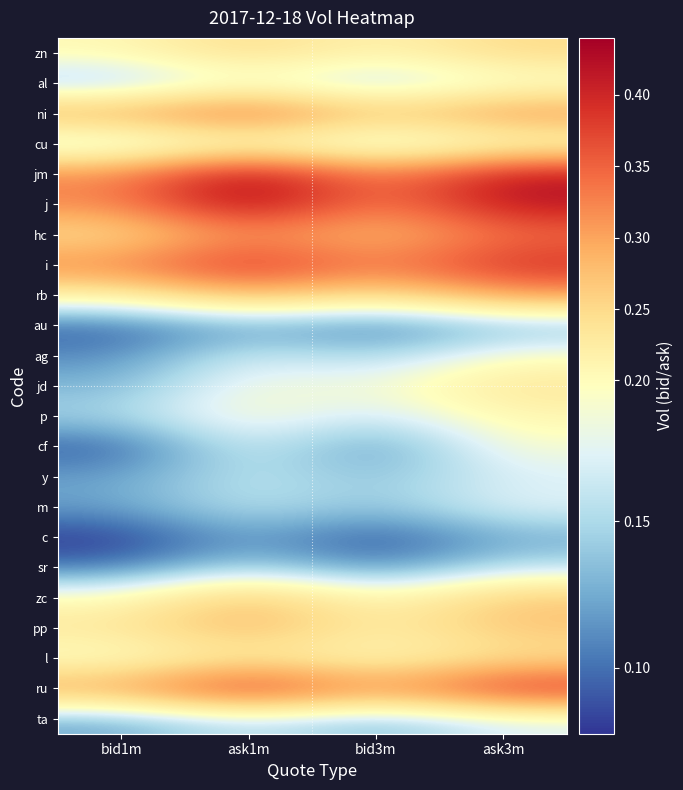

At which category is the sum across all series the highest?

ask3m